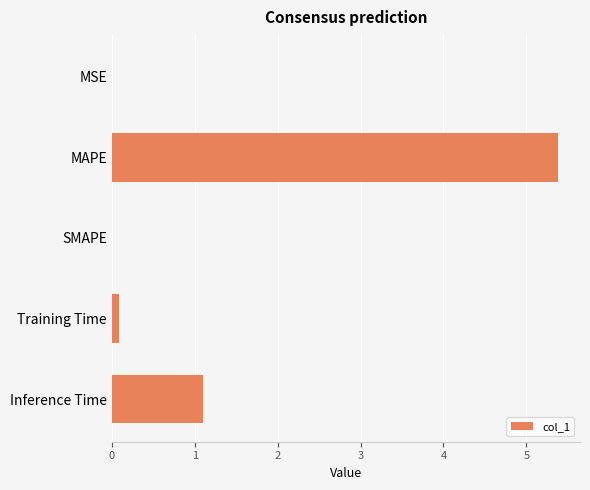

What is the sum of all values?

6.6